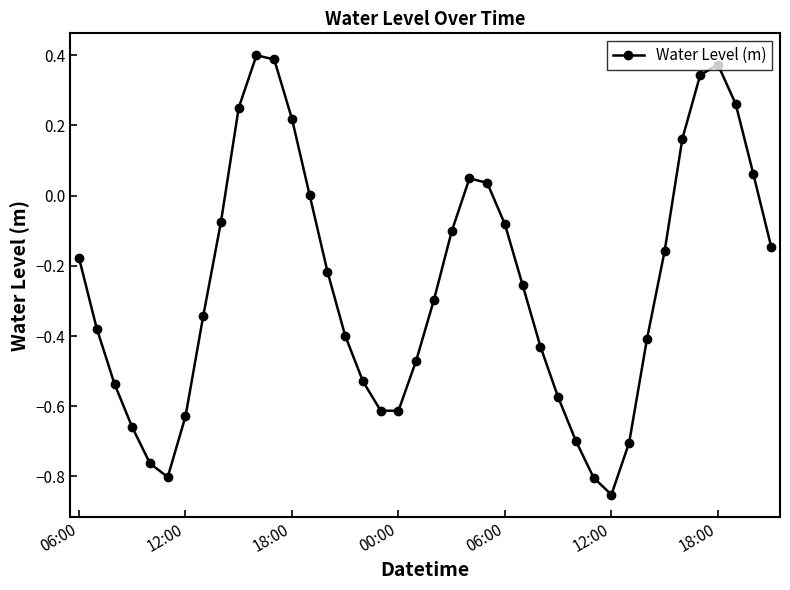

Count the number of data series in this chart.

1